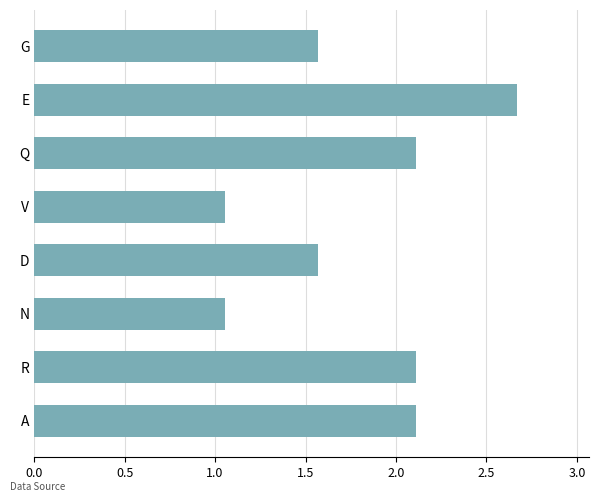

The value at Q is 2.1. True or false?

True